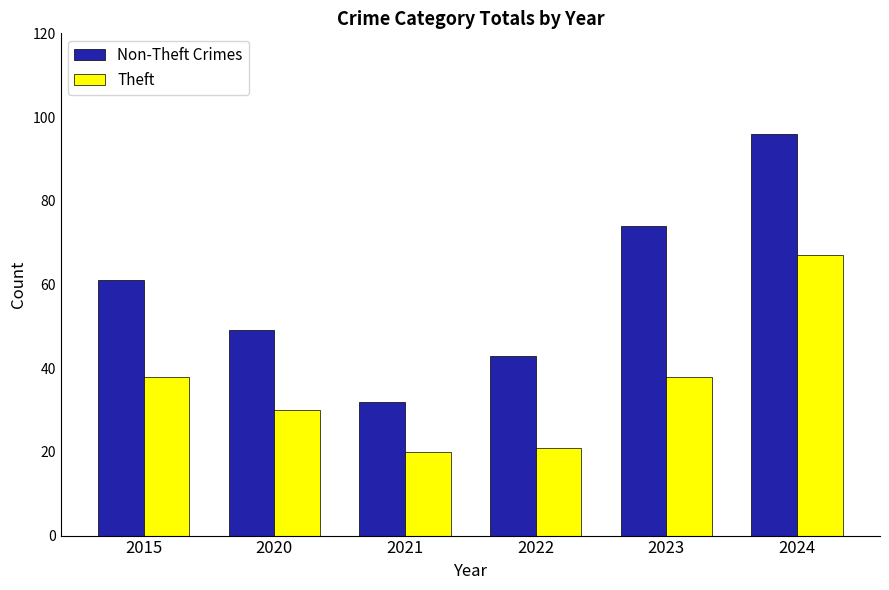

Rank the series by their maximum value, from lowest to highest.

Theft, Non-Theft Crimes